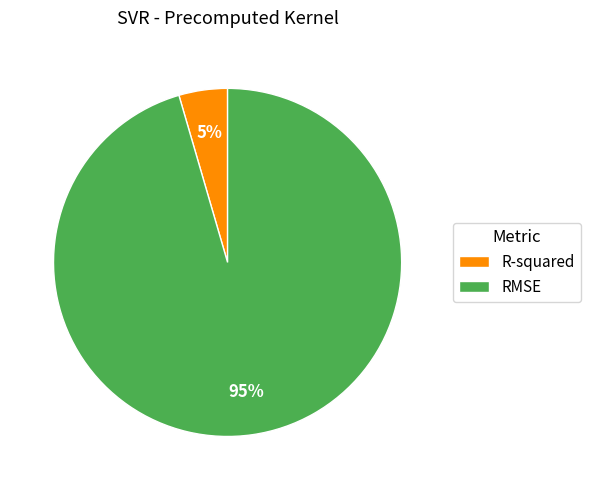

To the nearest percent, what is the average slice percentage?

50%